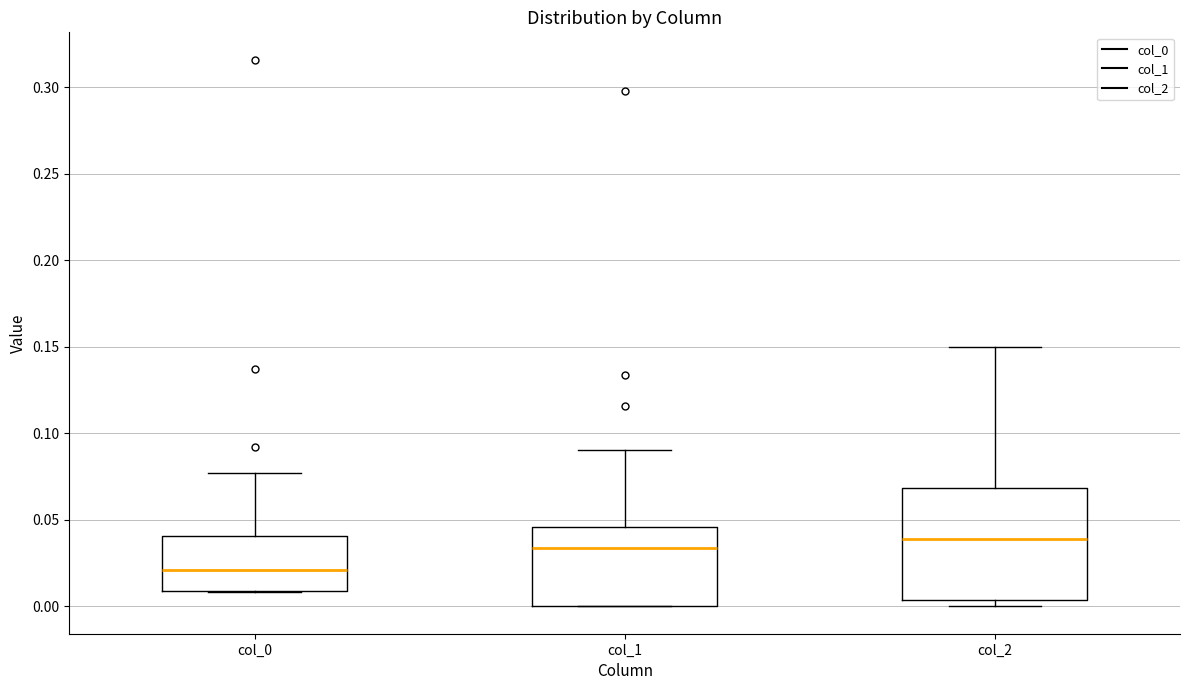

Reading left to right, transcribe this box plot: for each box, give where its median line is, the range the box spans, and where its two whiskers end, as read against the y-axis. The values are not printed on the chart, so give them approximately, as read against the axis.

col_0: median 0.020, box 0.010 to 0.040, whiskers 0.010 to 0.075
col_1: median 0.035, box 0.000 to 0.045, whiskers 0.000 to 0.090
col_2: median 0.040, box 0.005 to 0.070, whiskers 0.000 to 0.150